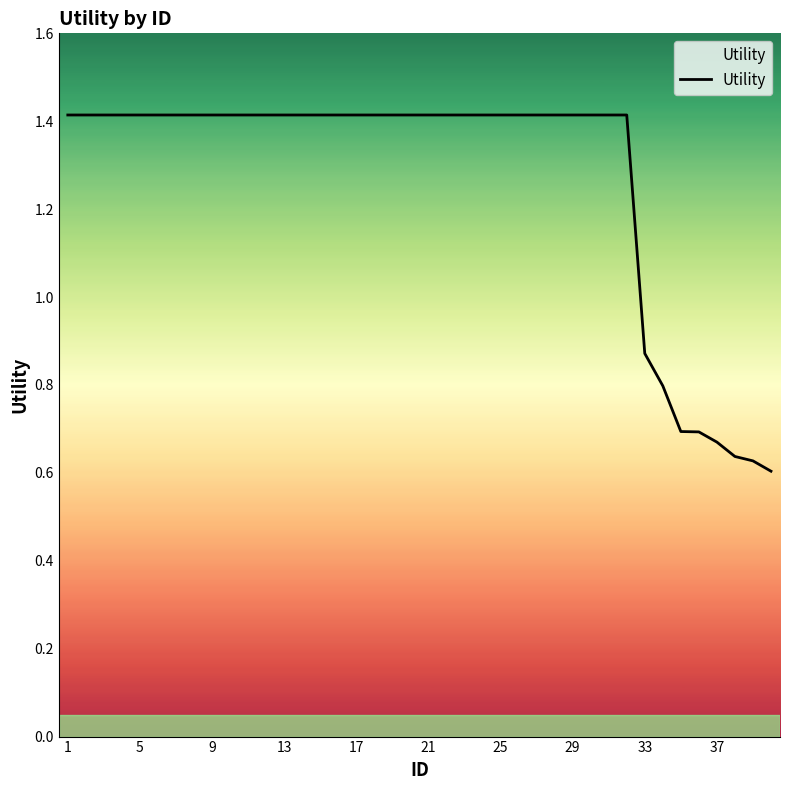

What is the greatest value displayed?

1.4